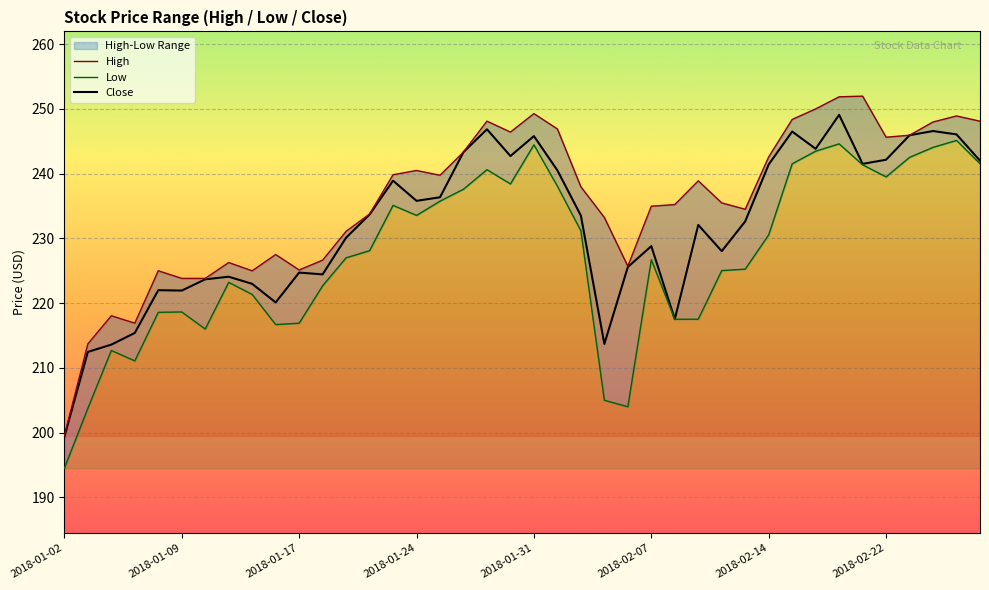

The Close series shows 77.2 at 2018-02-22. True or false?

False